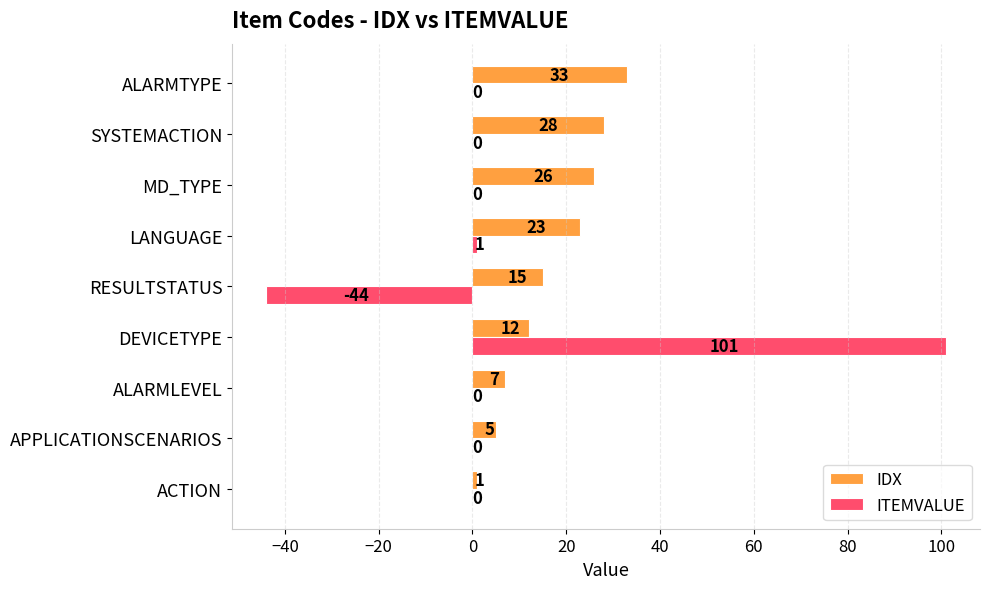

Count the number of data series in this chart.

2